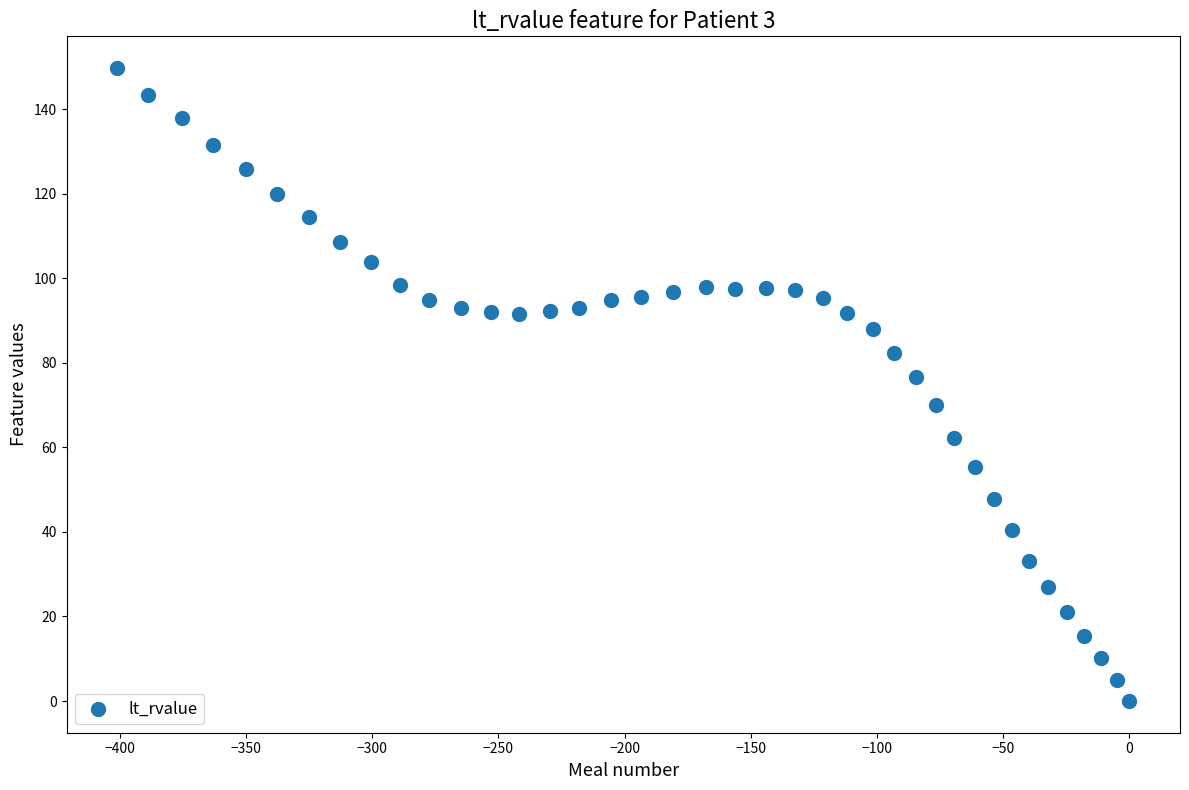

What is the range of X values (max minus min)?

401.0